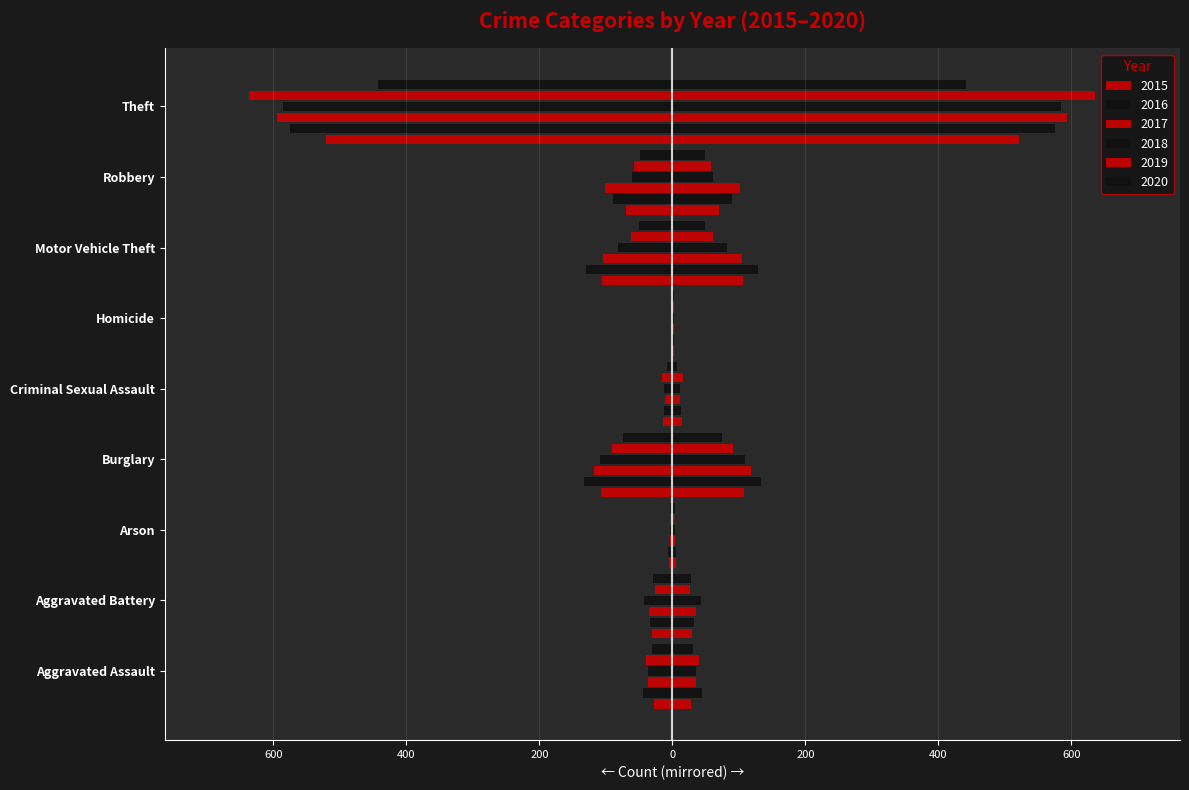

What is the difference between the highest and lowest values at Criminal Sexual Assault?

8.0